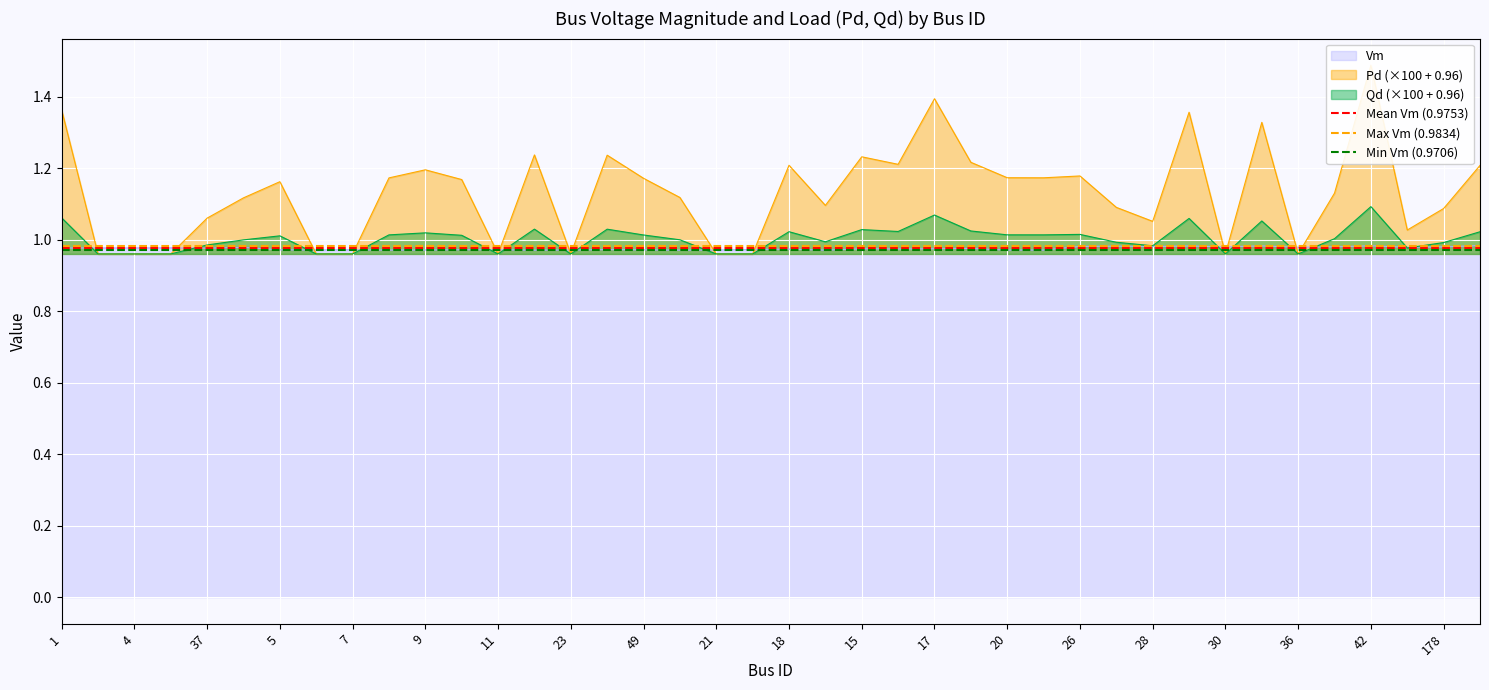

The Mean Vm (0.9753) series shows 1.0 at 1. True or false?

True